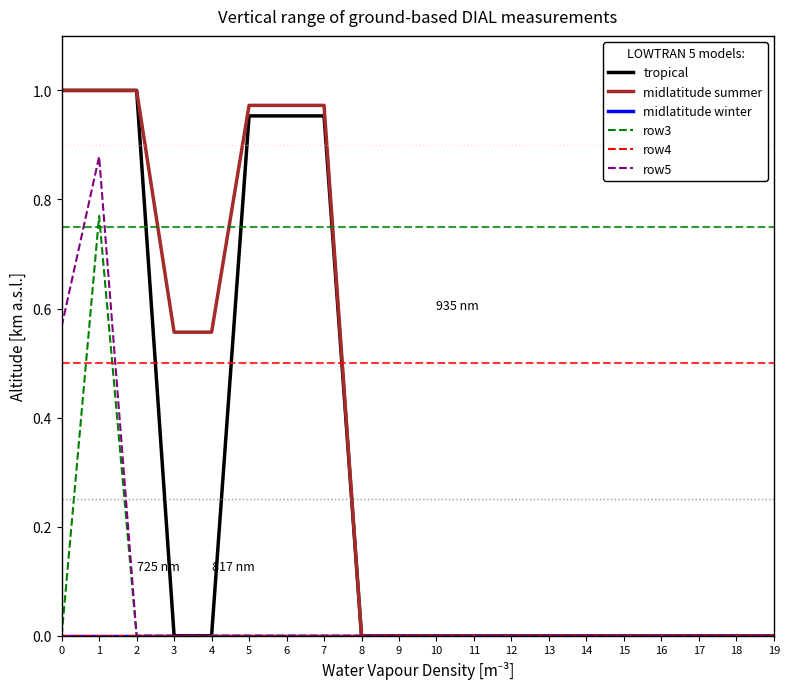

Does the chart display data point markers on the line(s)?

No